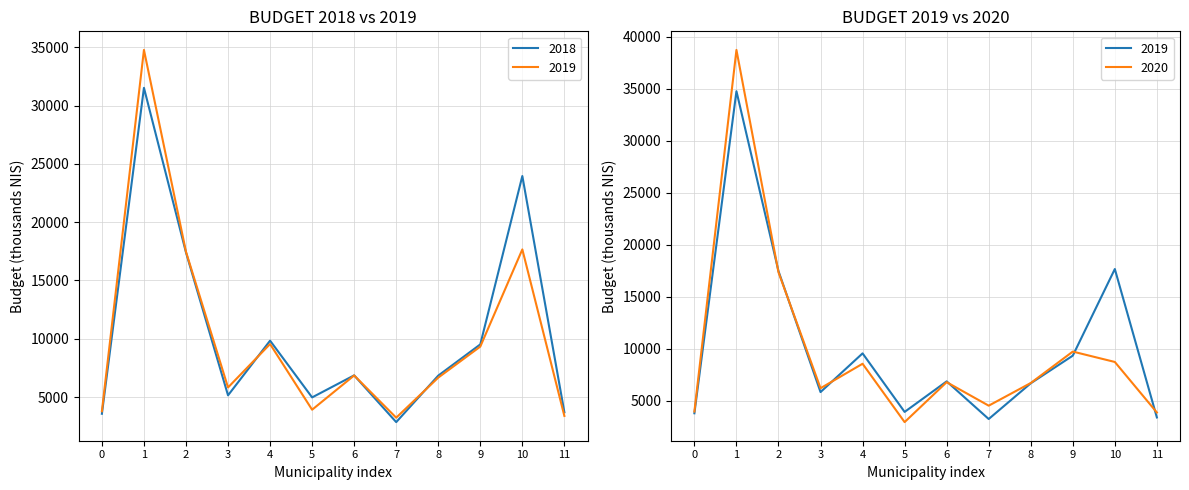

Which series has the largest total across all categories?

2018